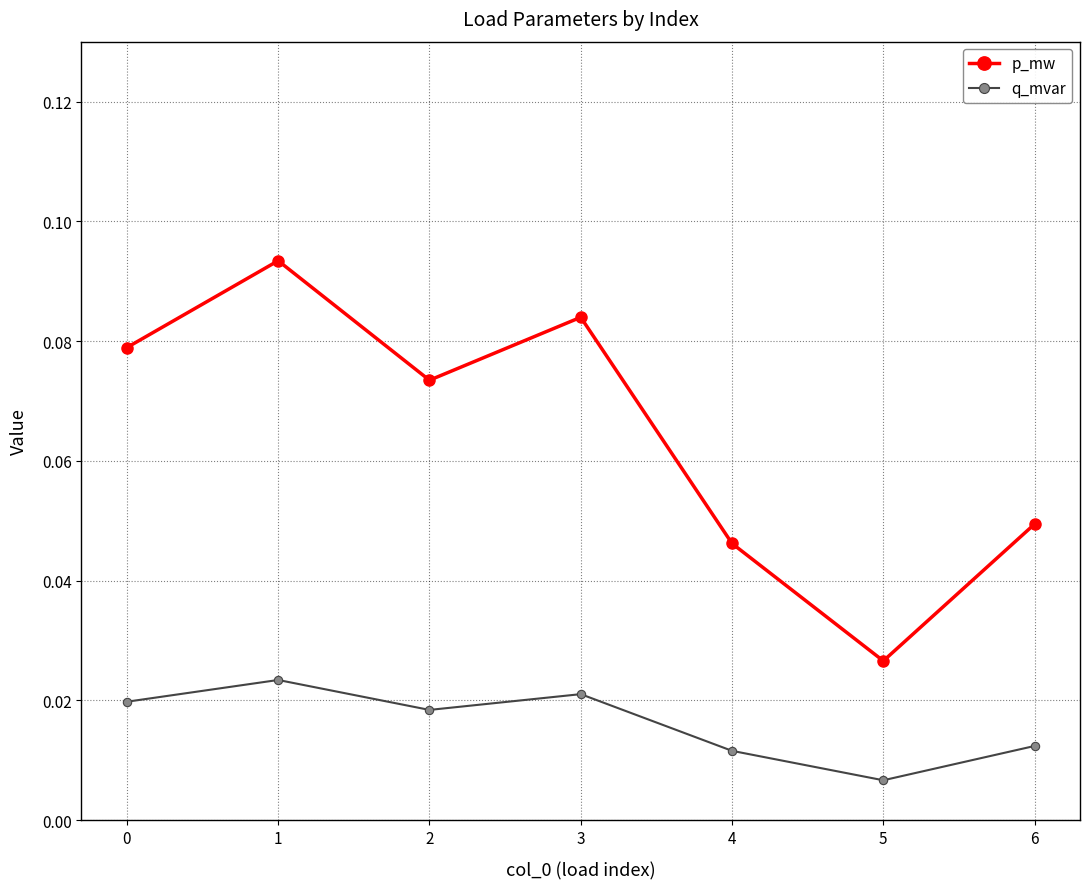

At how many categories does at least one series exceed 0?

7